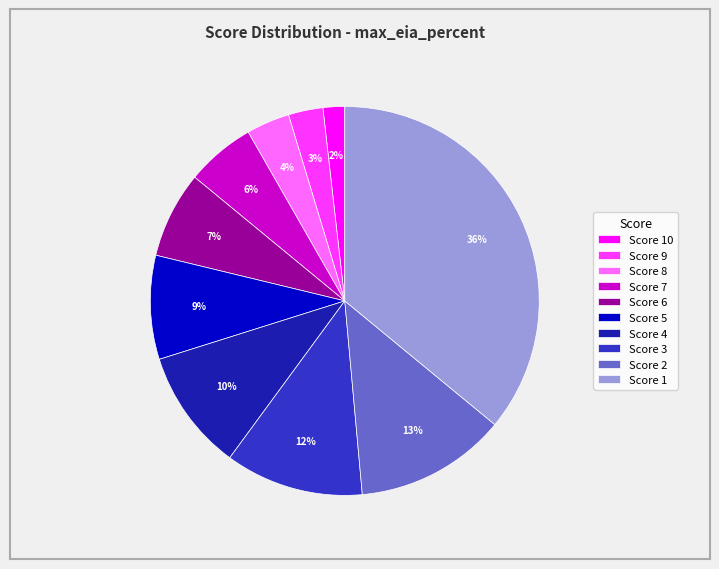

Is it true that Score 2 is 13% of the pie?

True